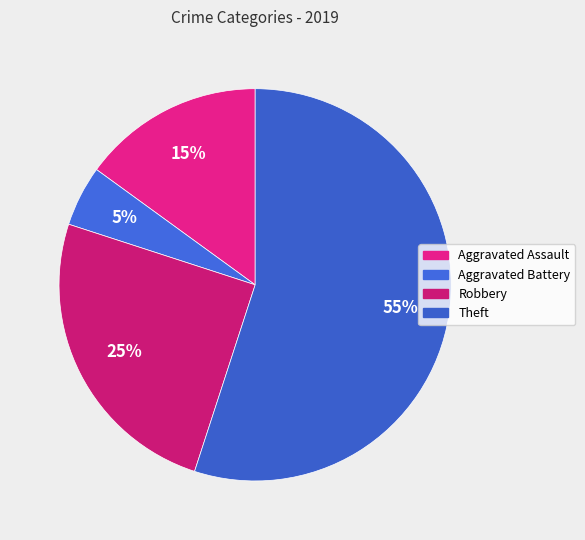

True or false: Aggravated Battery accounts for 5% of the total.

True